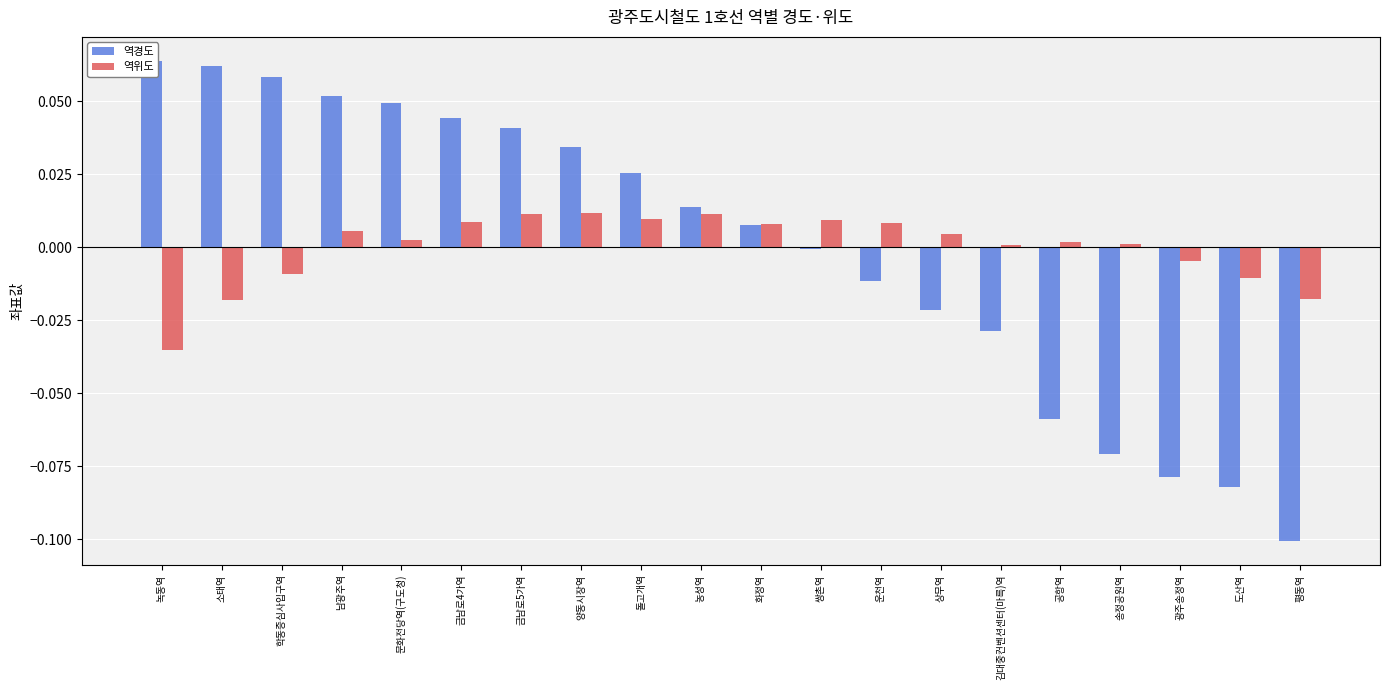

Which series has the widest spread of values?

역경도